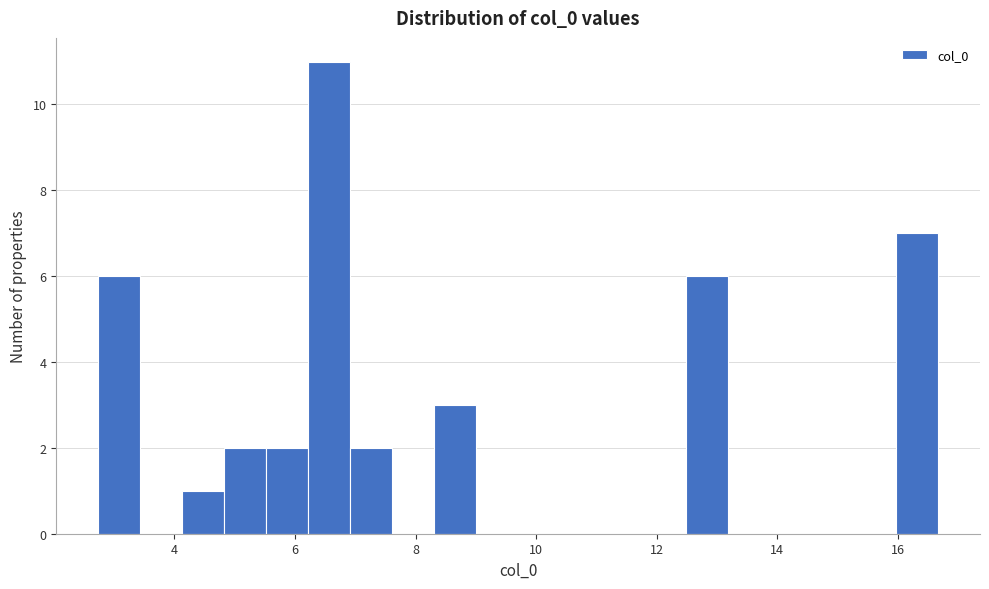

Read against the x-axis, roughly where is the centre of the tallest bar?

6.6